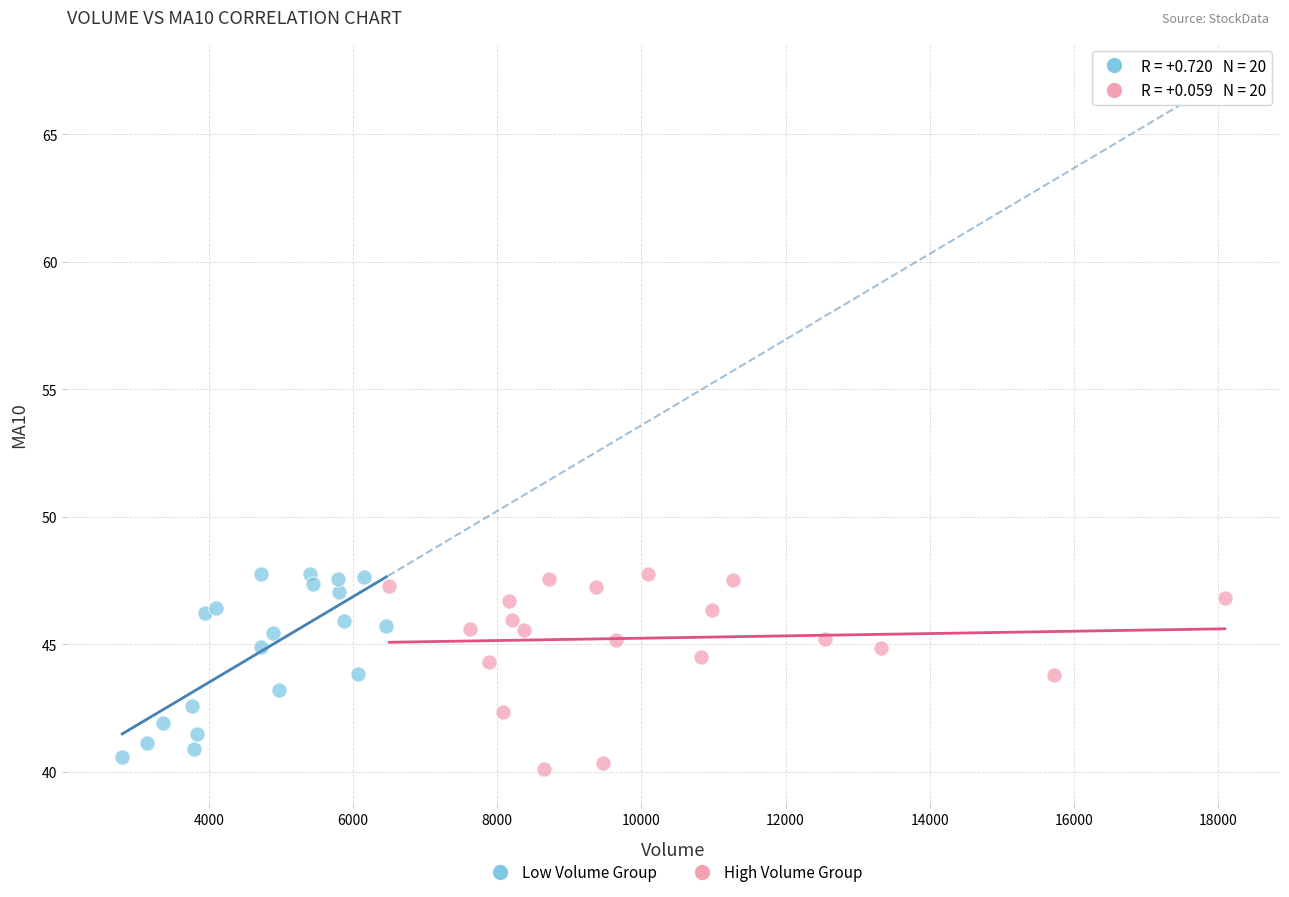

What are all the series names shown in the legend?

Low Volume Group, High Volume Group